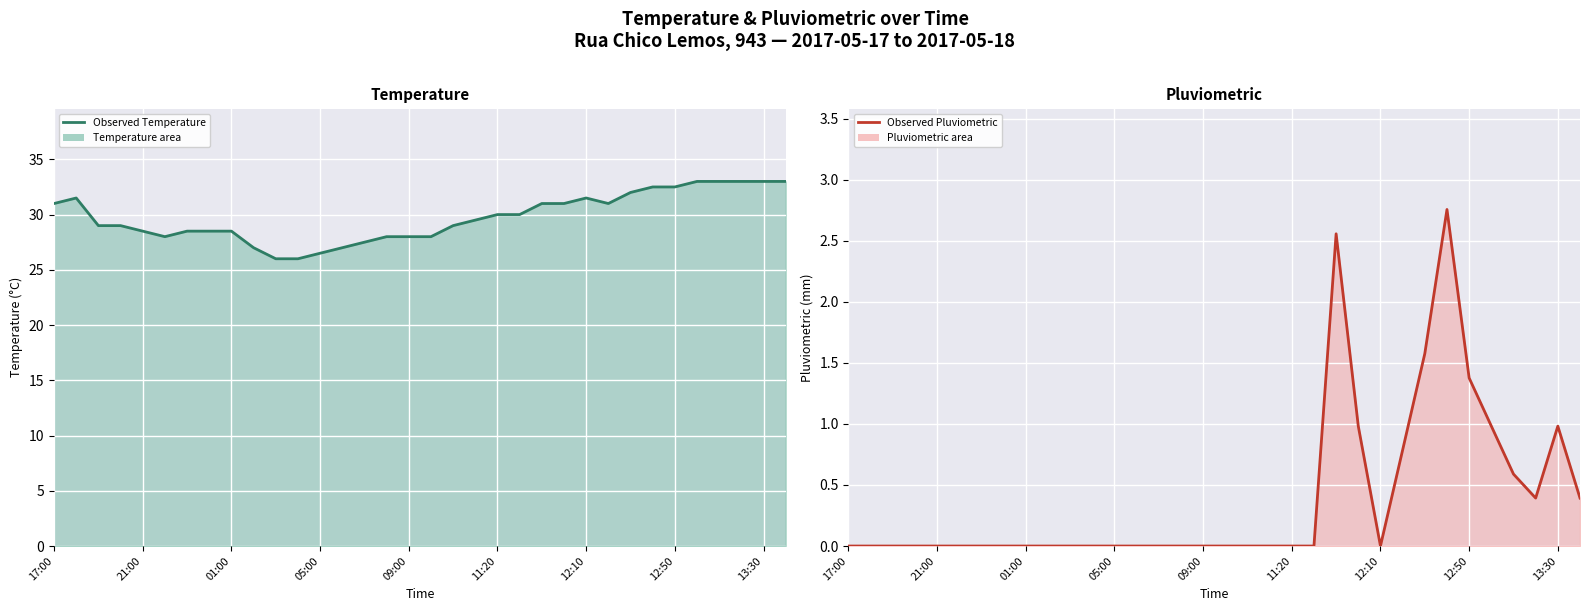

Which category has the highest value in the pluviometric line series?

27